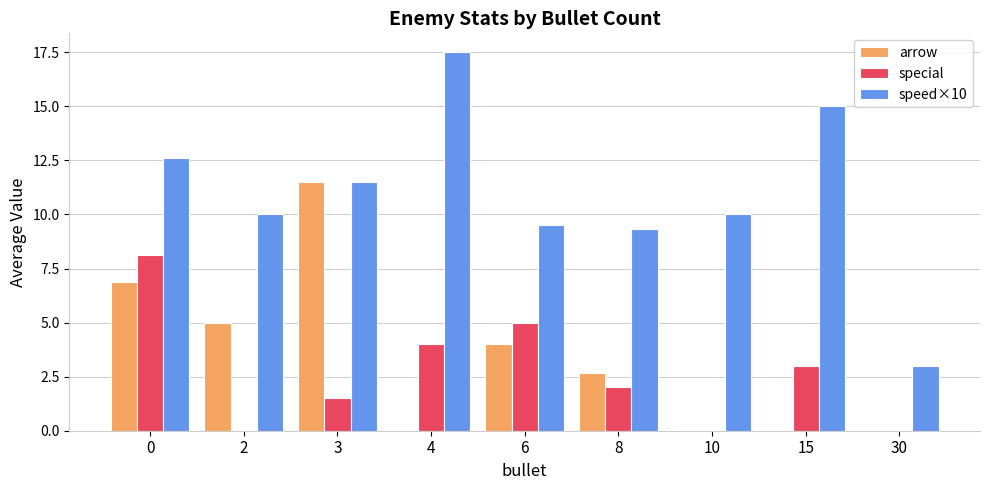

How many groups of bars are there?

9